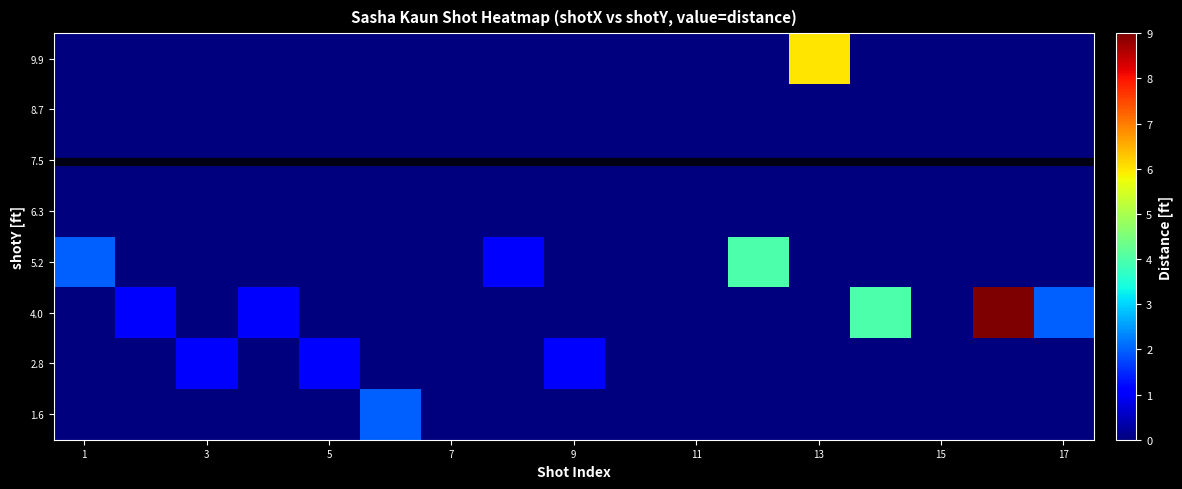

Reading left to right, list all the values displayed in this chart.

1.6: 0	0	0	0	0	2	0	0	0	0	0	0	0	0	0	0	0
2.8: 0	0	1	0	1	0	0	0	1	0	0	0	0	0	0	0	0
4.0: 0	1	0	1	0	0	0	0	0	0	0	0	0	4	0	9	2
5.2: 2	0	0	0	0	0	0	1	0	0	0	4	0	0	0	0	0
6.3: 0	0	0	0	0	0	0	0	0	0	0	0	0	0	0	0	0
7.5: 0	0	0	0	0	0	0	0	0	0	0	0	0	0	0	0	0
8.7: 0	0	0	0	0	0	0	0	0	0	0	0	0	0	0	0	0
9.9: 0	0	0	0	0	0	0	0	0	0	0	0	6	0	0	0	0